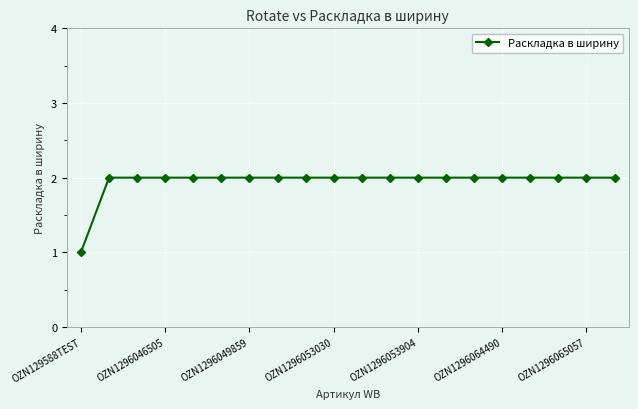

Reading right to left, transcribe all the data shown in this chart.

2	2	2	2	2	2	2	2	2	2	2	2	2	2	2	2	2	2	2	1